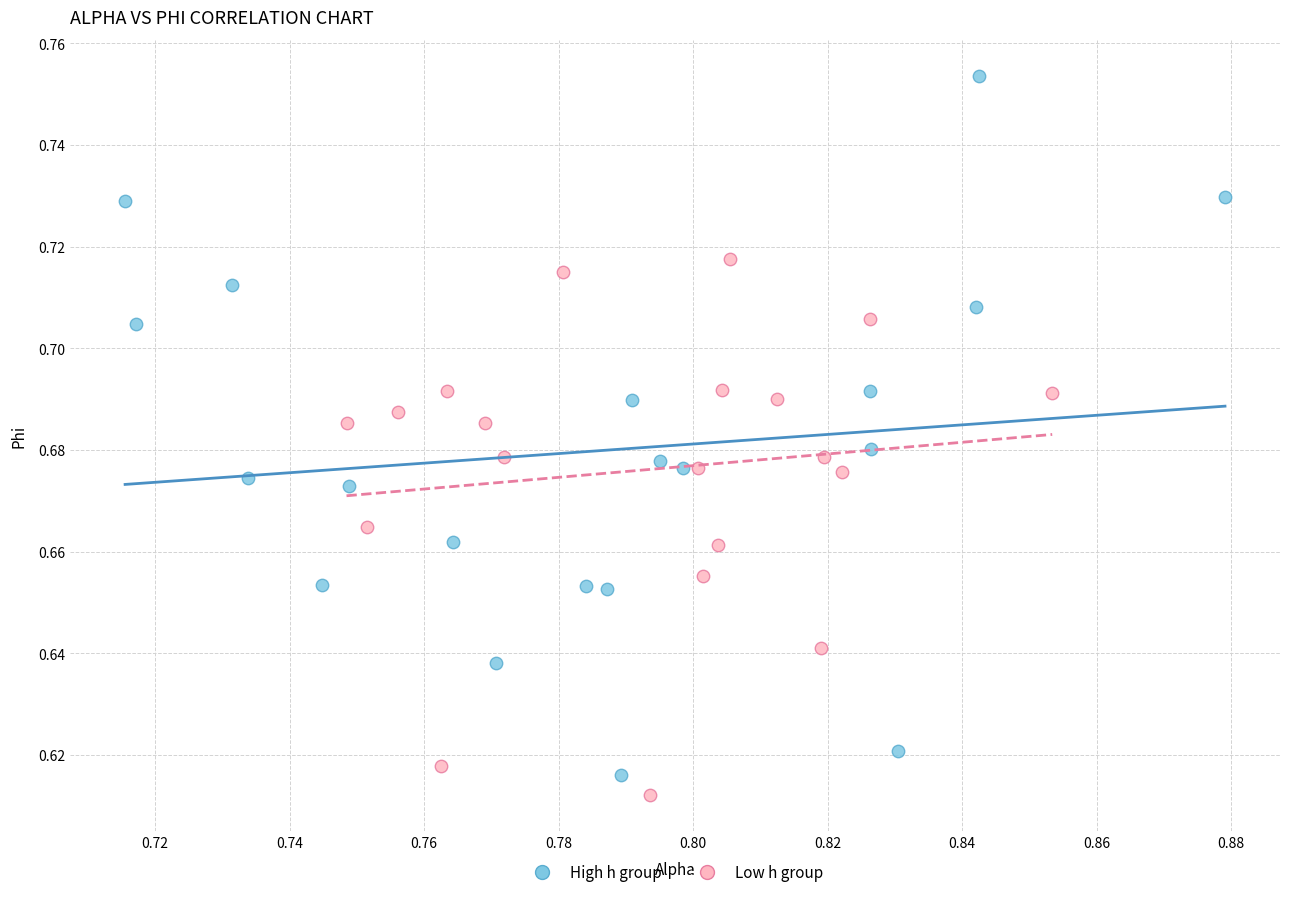

Which series has the widest spread of Y values?

High h group